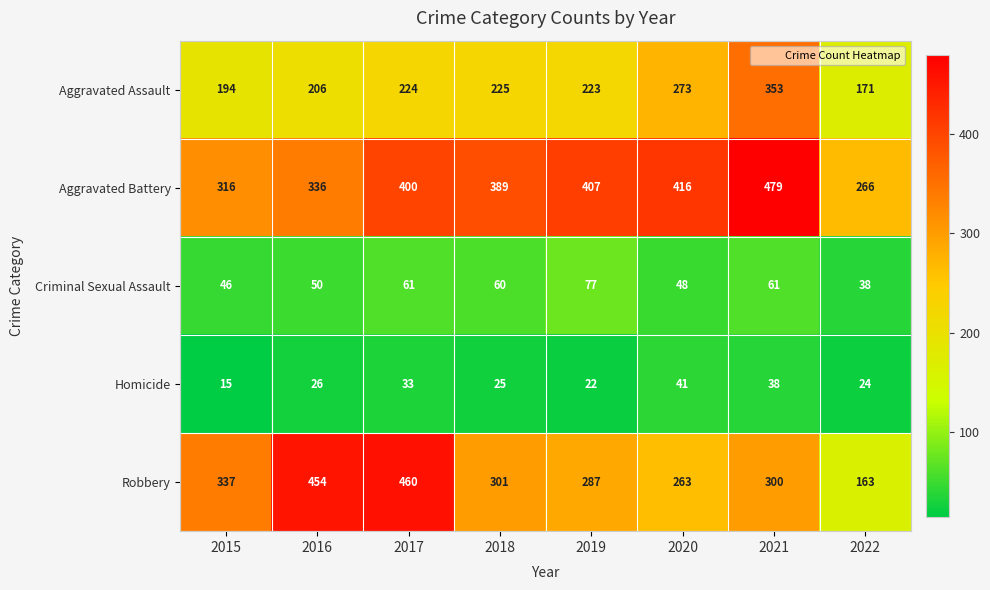

Which series has the largest total across all categories?

Aggravated Battery